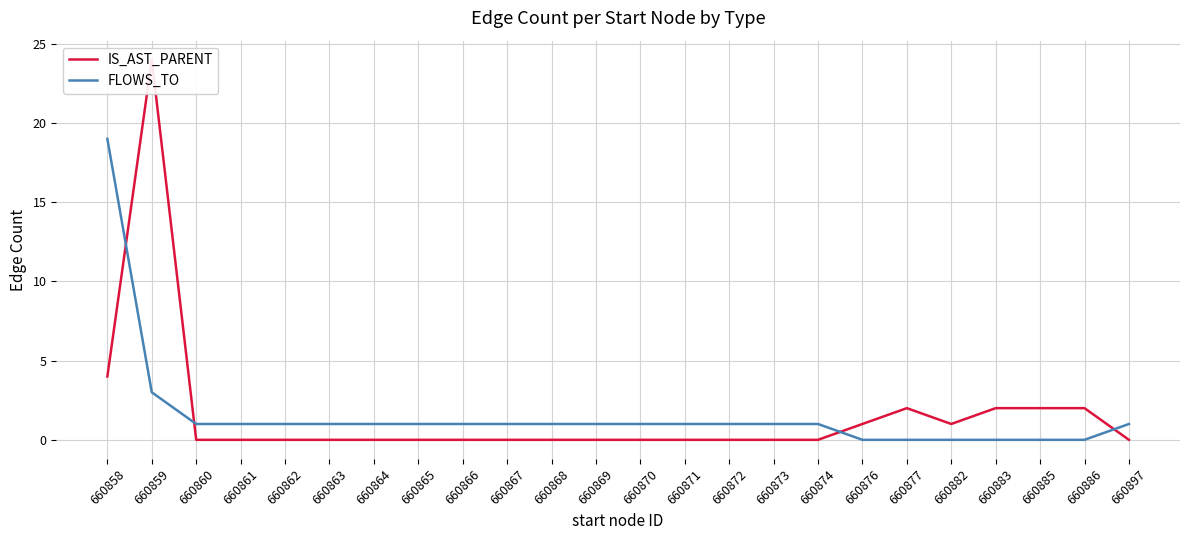

True or false: IS_AST_PARENT and FLOWS_TO cross at least once.

True